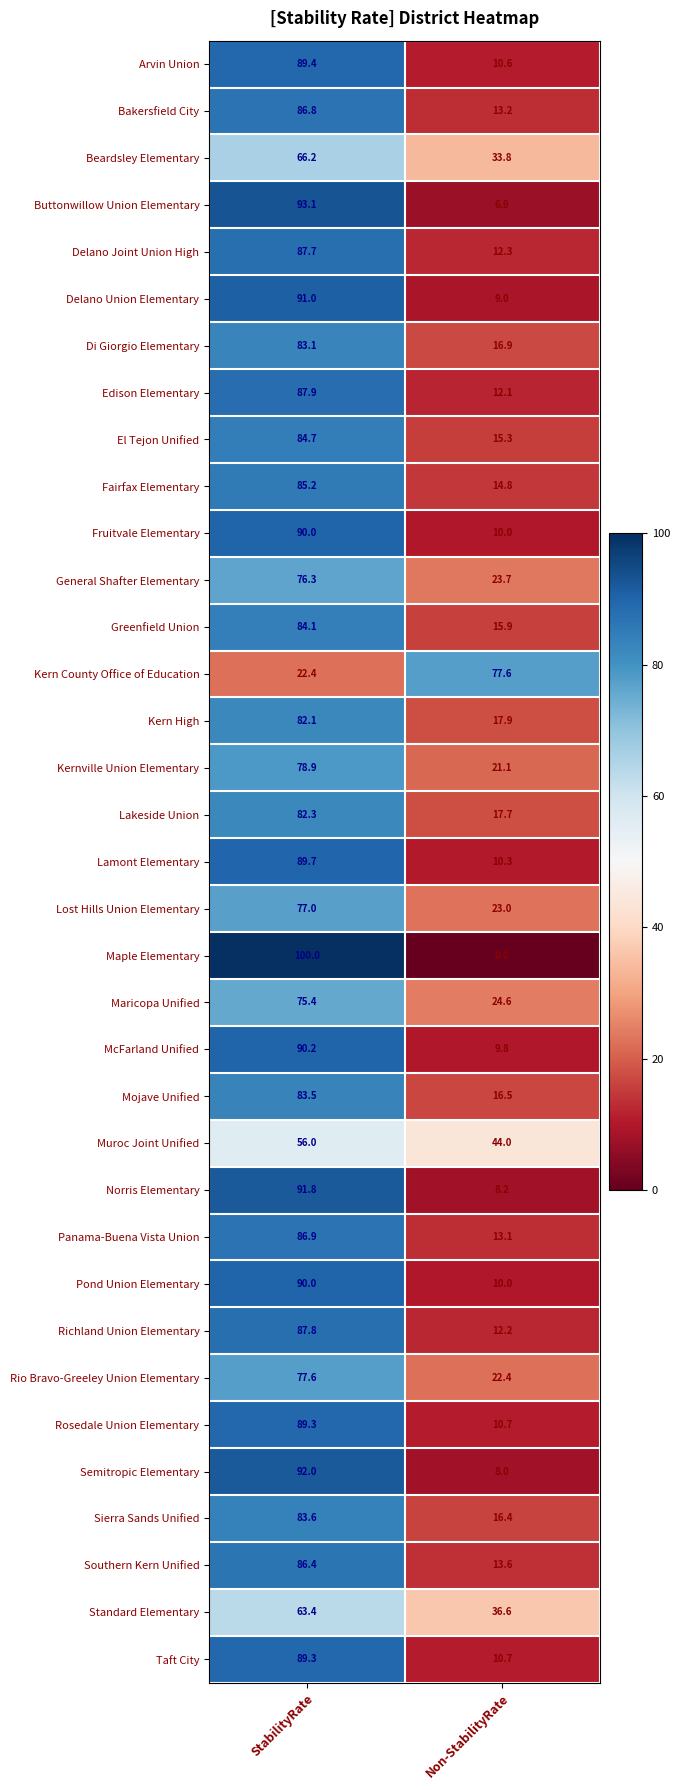

At which category is the sum across all series the highest?

StabilityRate